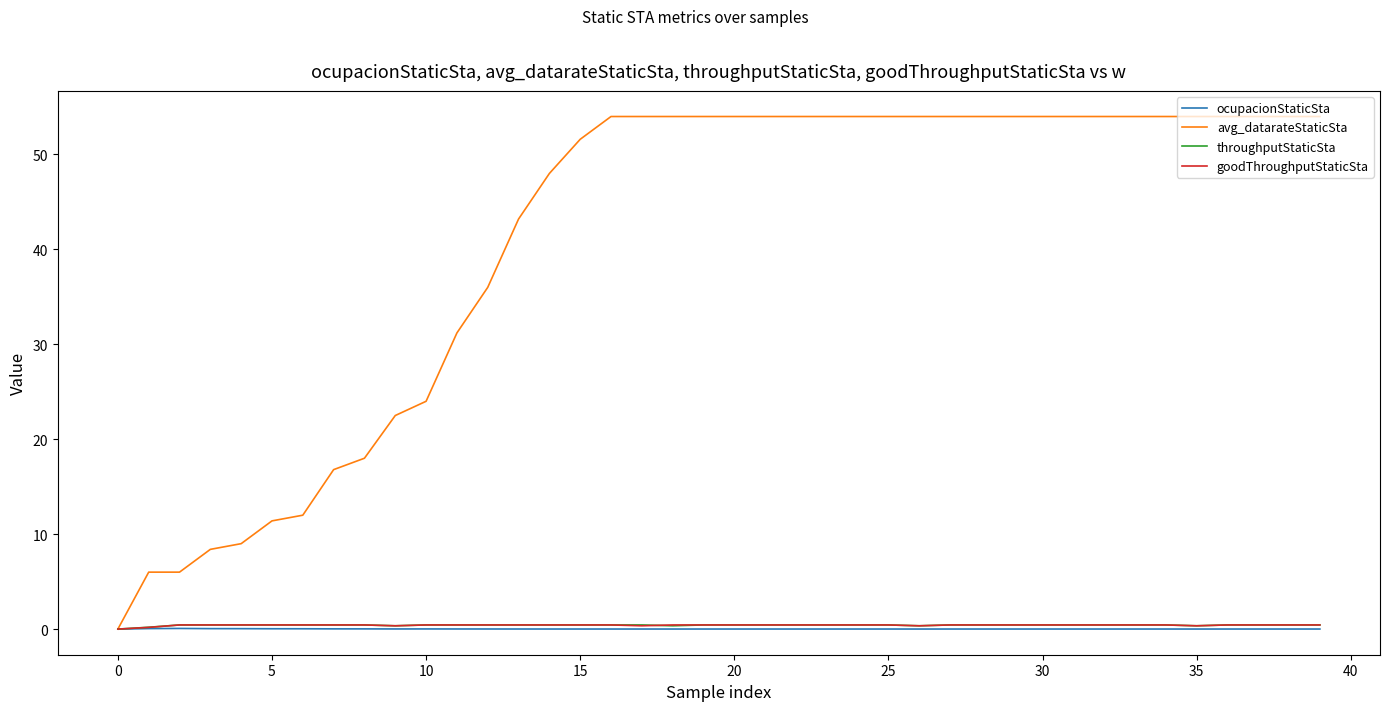

Which series has the largest range (max minus min)?

avg_datarateStaticSta